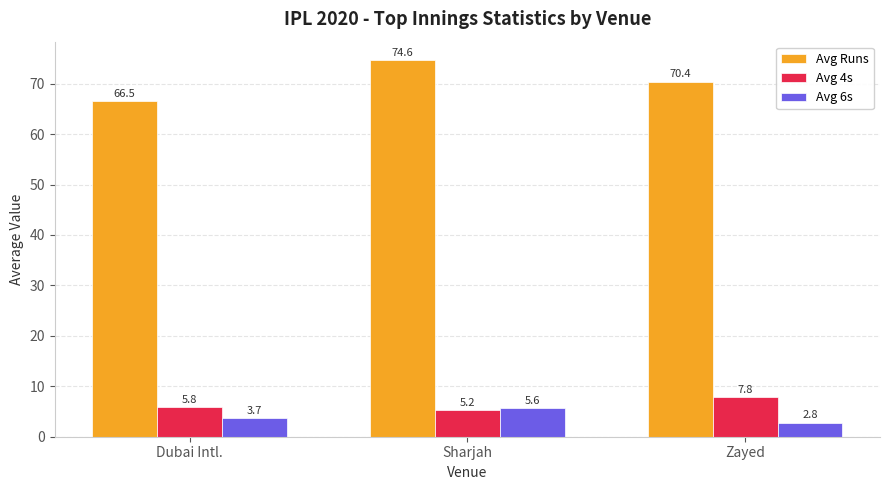

True or false: Avg Runs has a value of 97.6 at Dubai Intl..

False